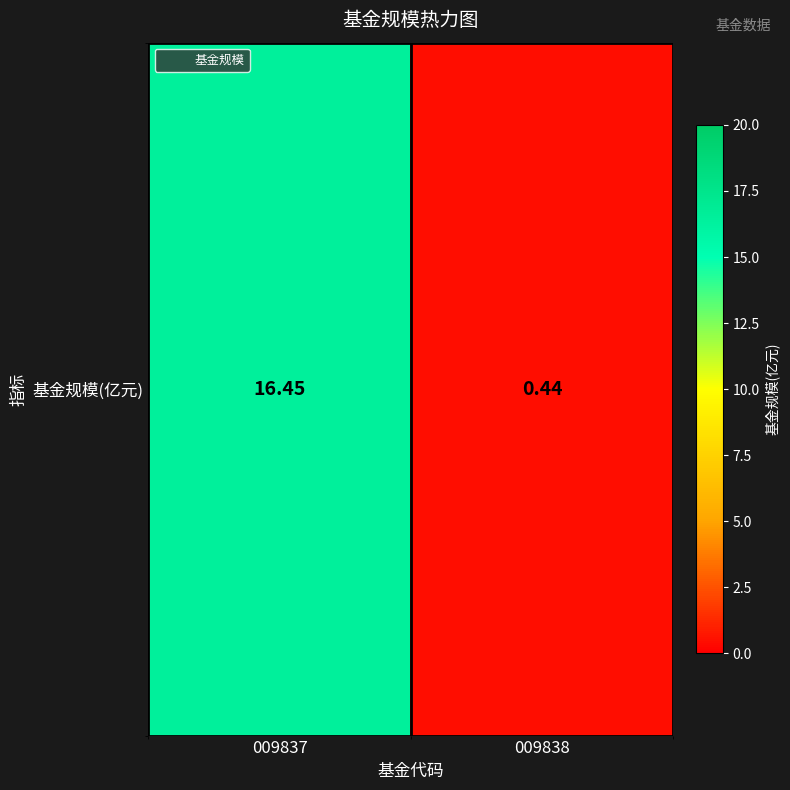

Reading left to right, transcribe all the data shown in this chart.

009837=16.4	009838=0.4